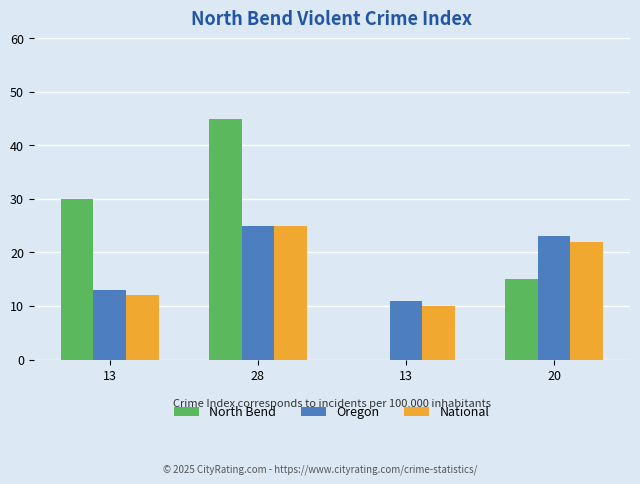

What is the label of the 3rd bar from the left?

13